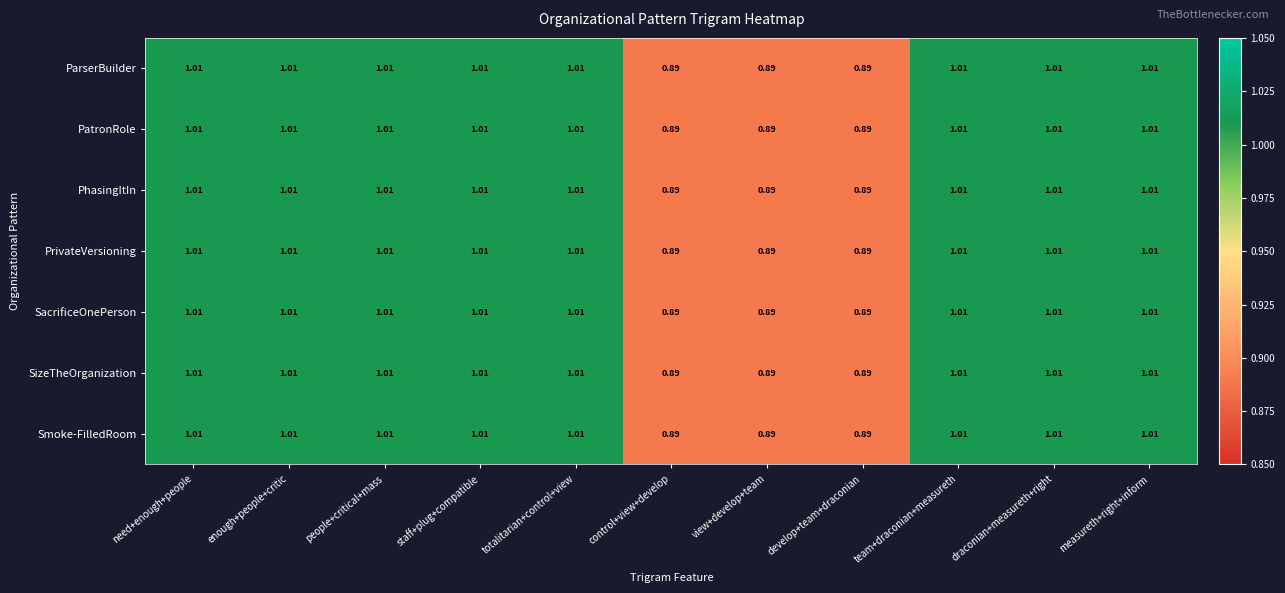

Where does the Smoke-FilledRoom series first go above 1?

need+enough+people